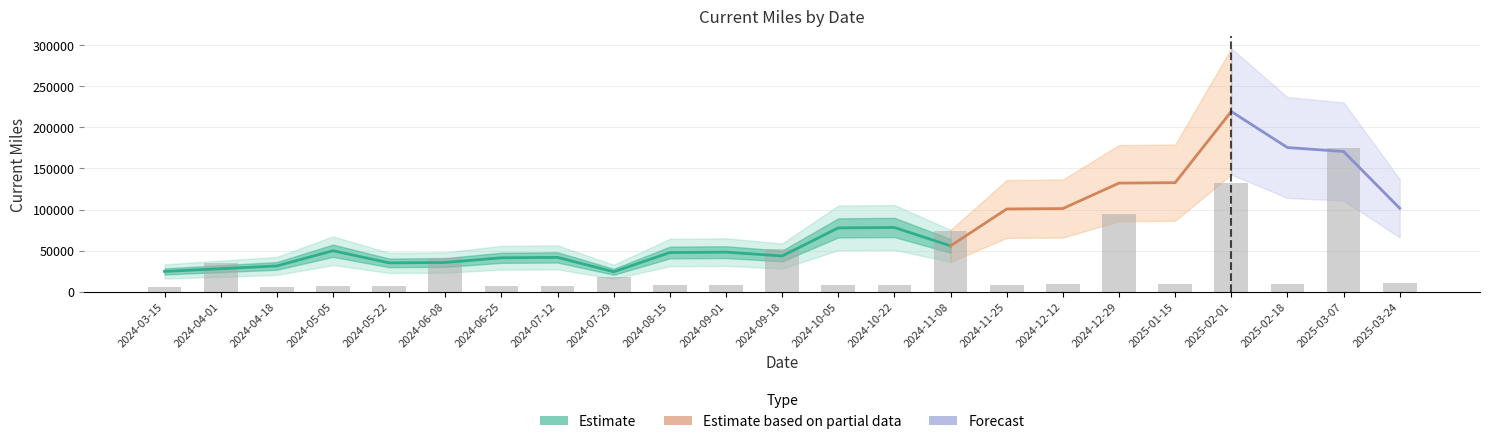

Is it true that the value at 2025-03-07 is 249244.8?

False